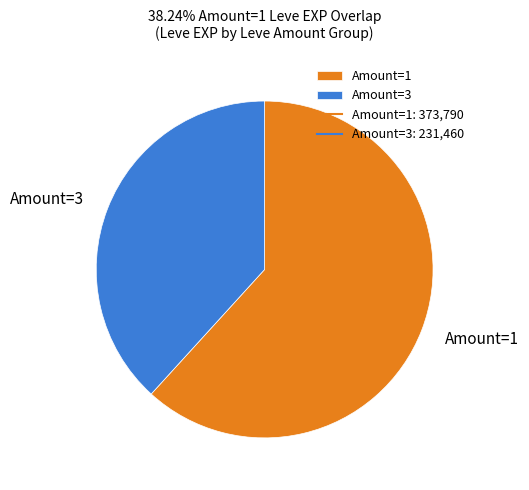

Is the sum of Amount=1 and Amount=3 greater than half?

Yes